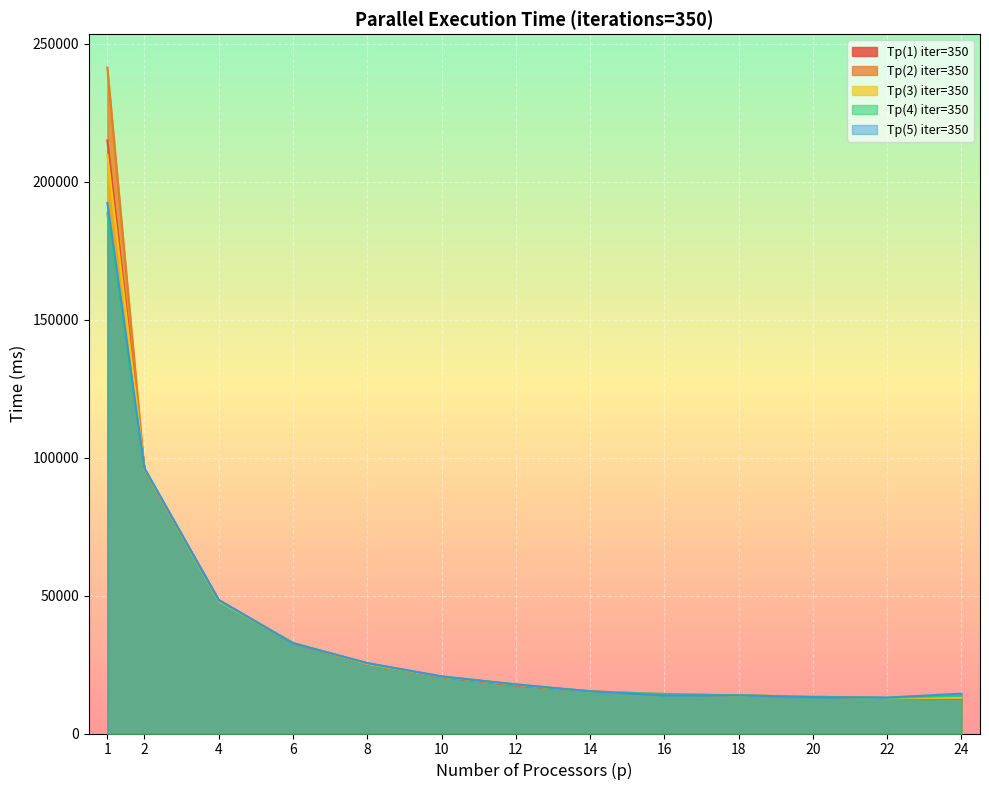

What is the value of the Тр(5) iter=350 point at the 9th from the left?

13819